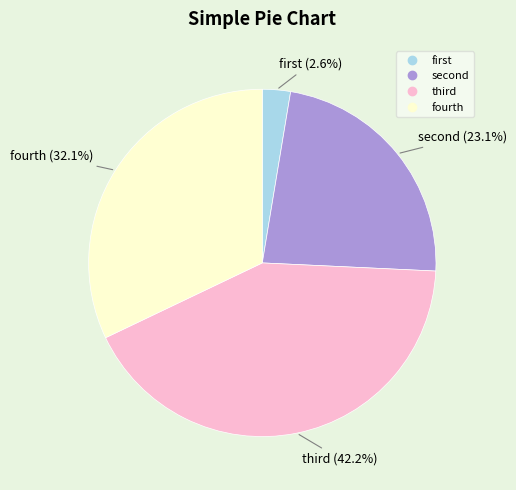

True or false: fourth accounts for 44% of the total.

False